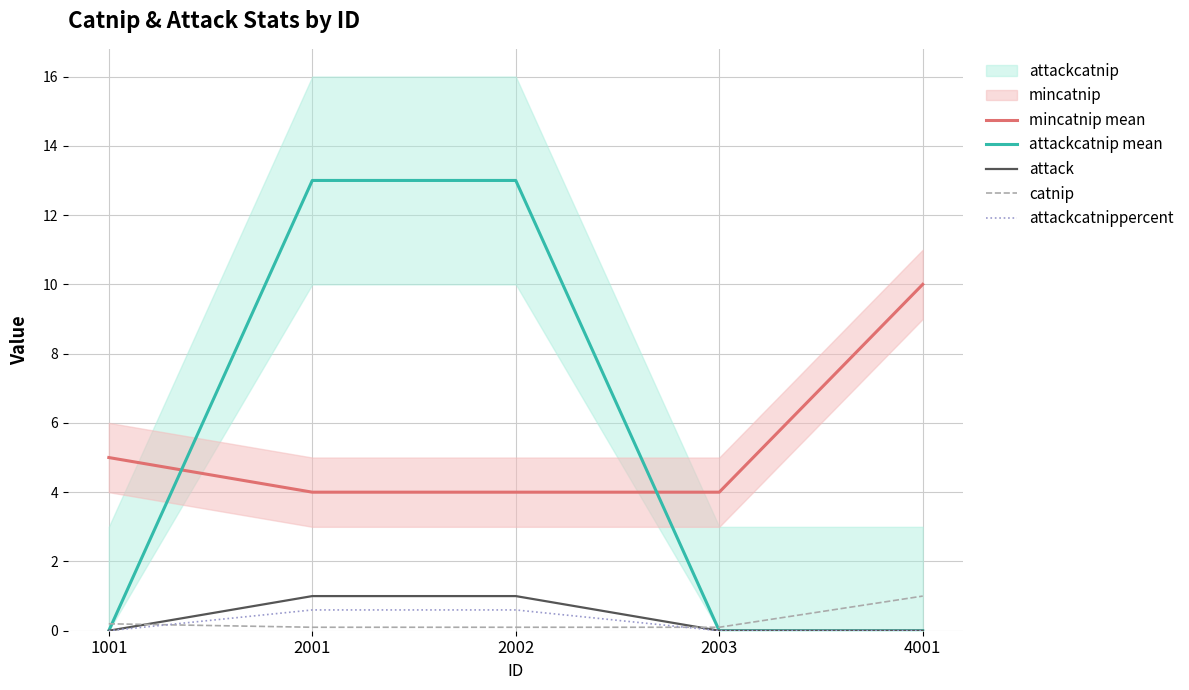

At how many categories does at least one series exceed 10?

2